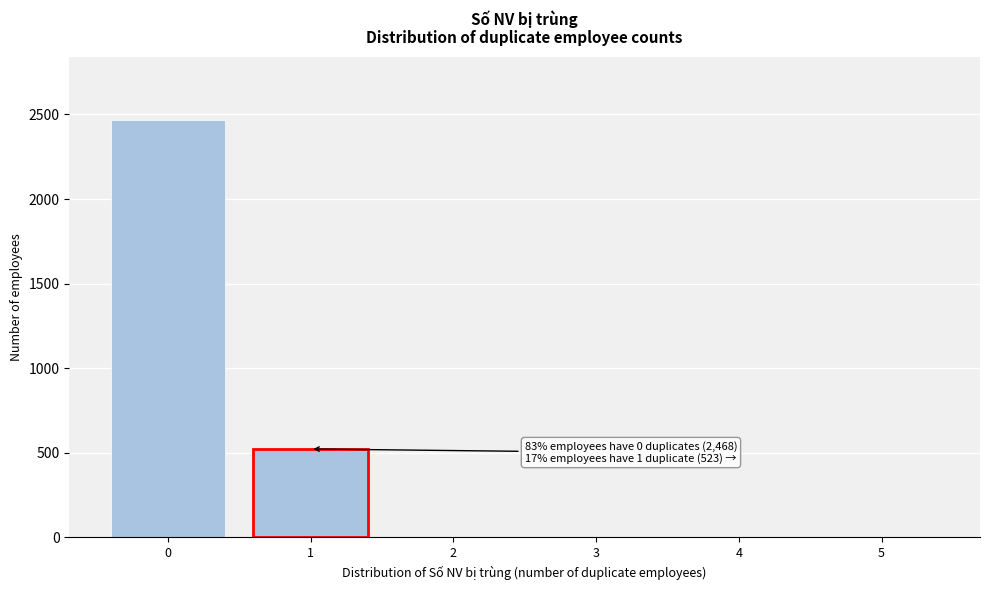

Reading right to left, transcribe all the data shown in this chart.

5=0	4=0	3=0	2=0	1=523	0=2468